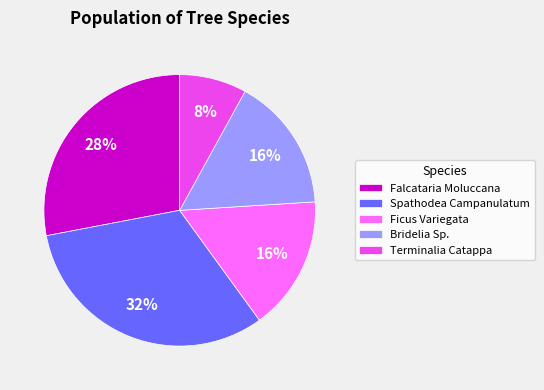

Is it true that Spathodea Campanulatum is 21% of the pie?

False